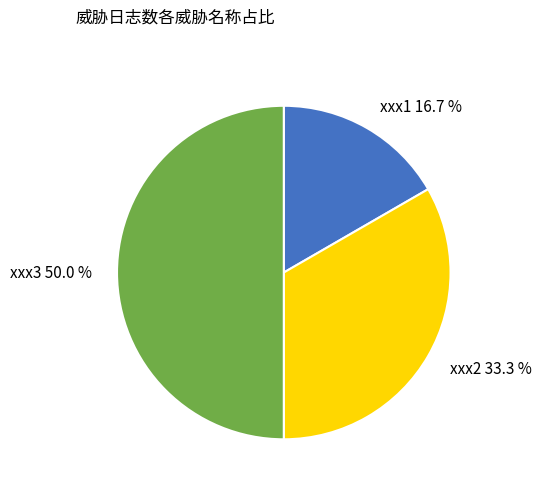

Count the number of slices in the pie.

3